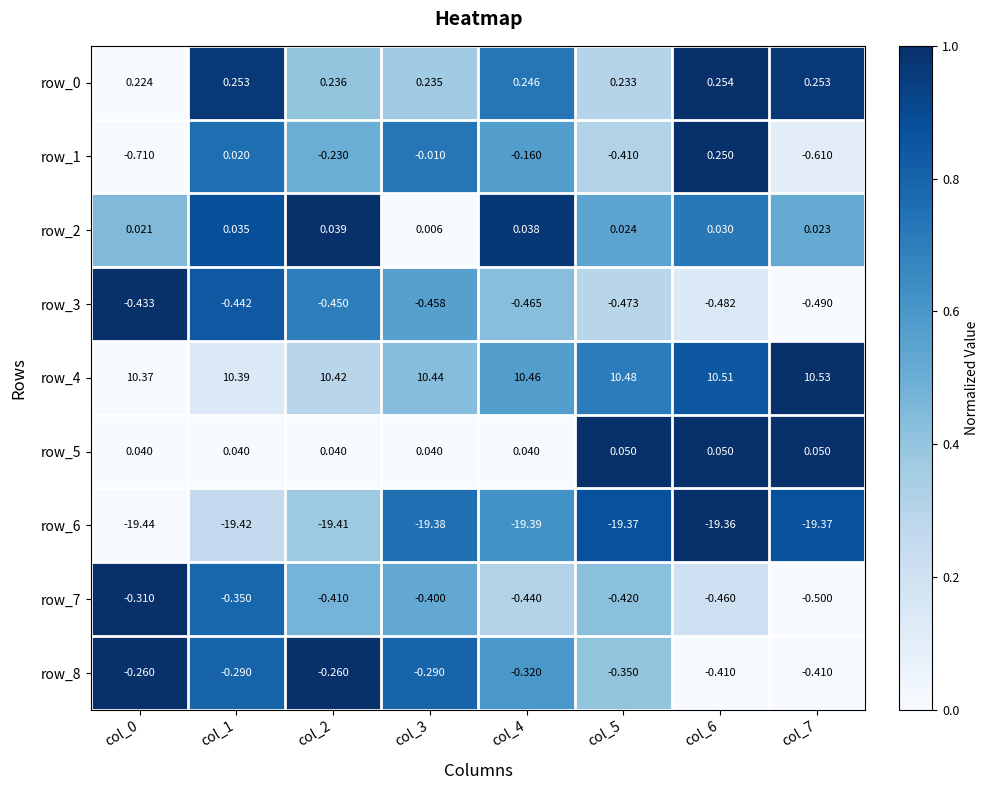

How many negative values does the row_1 series have?

6